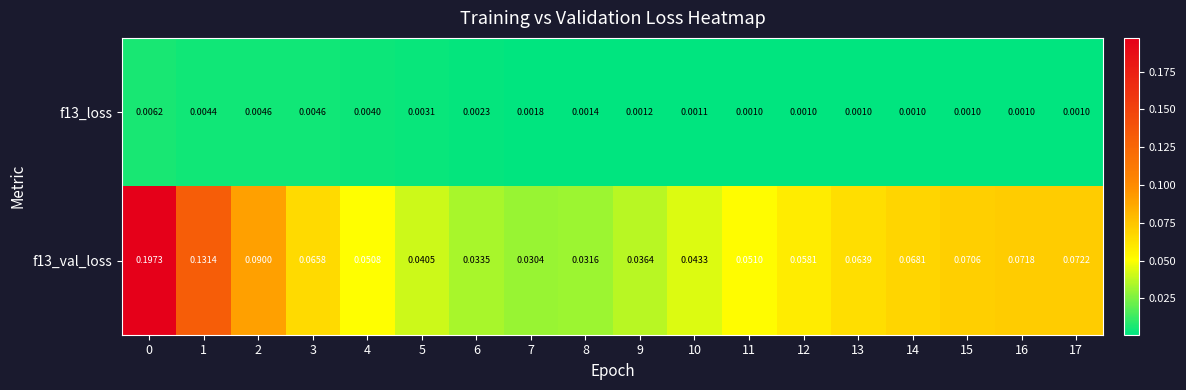

Between 15 and 3, which is larger?

3